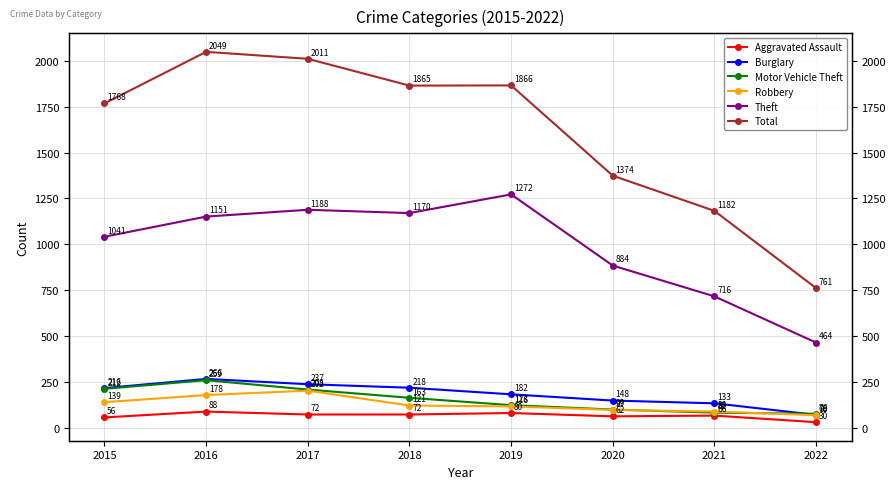

Rank the series at 2016 from lowest to highest value.

Aggravated Assault, Robbery, Motor Vehicle Theft, Burglary, Theft, Total